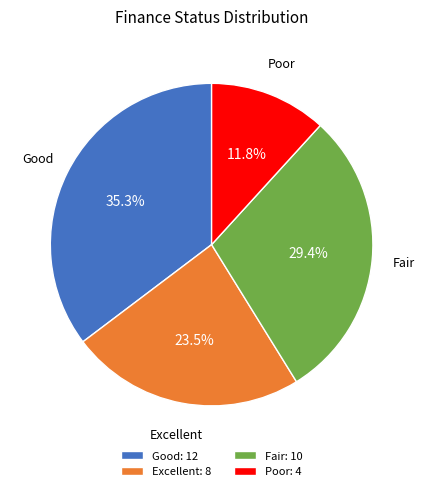

To the nearest percent, what is the average slice percentage?

25%